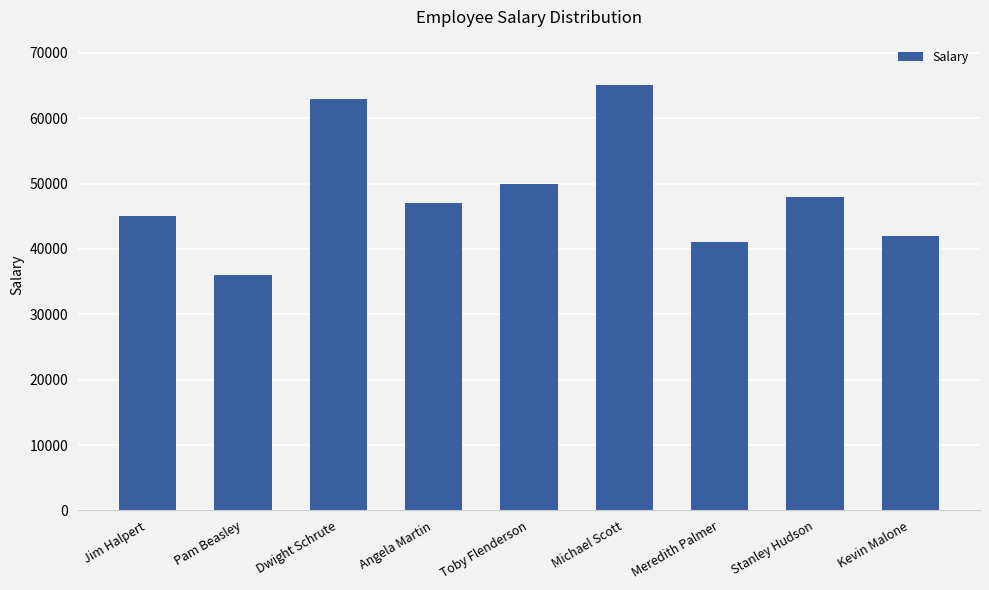

What is the change in value from Jim Halpert to Pam Beasley?

-9000